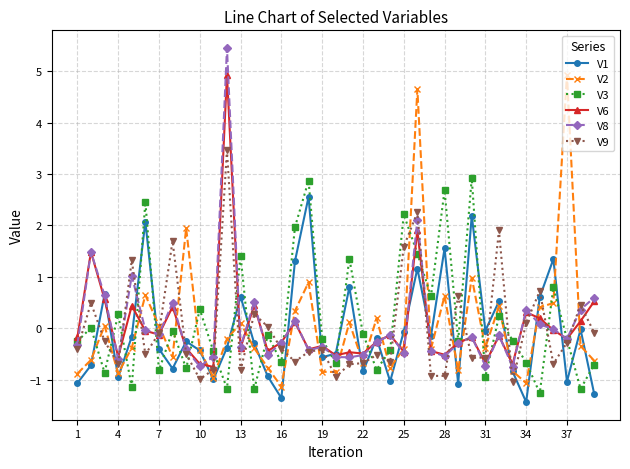

What is the lowest value of the V3 series?

-1.3